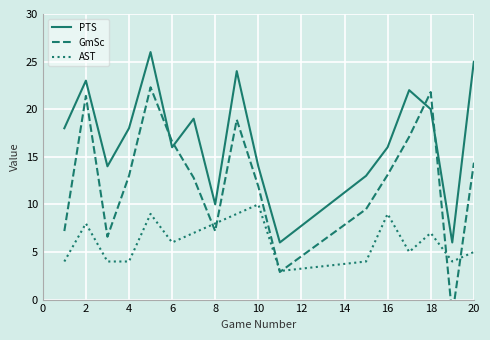

Does the chart display data point markers on the line(s)?

No